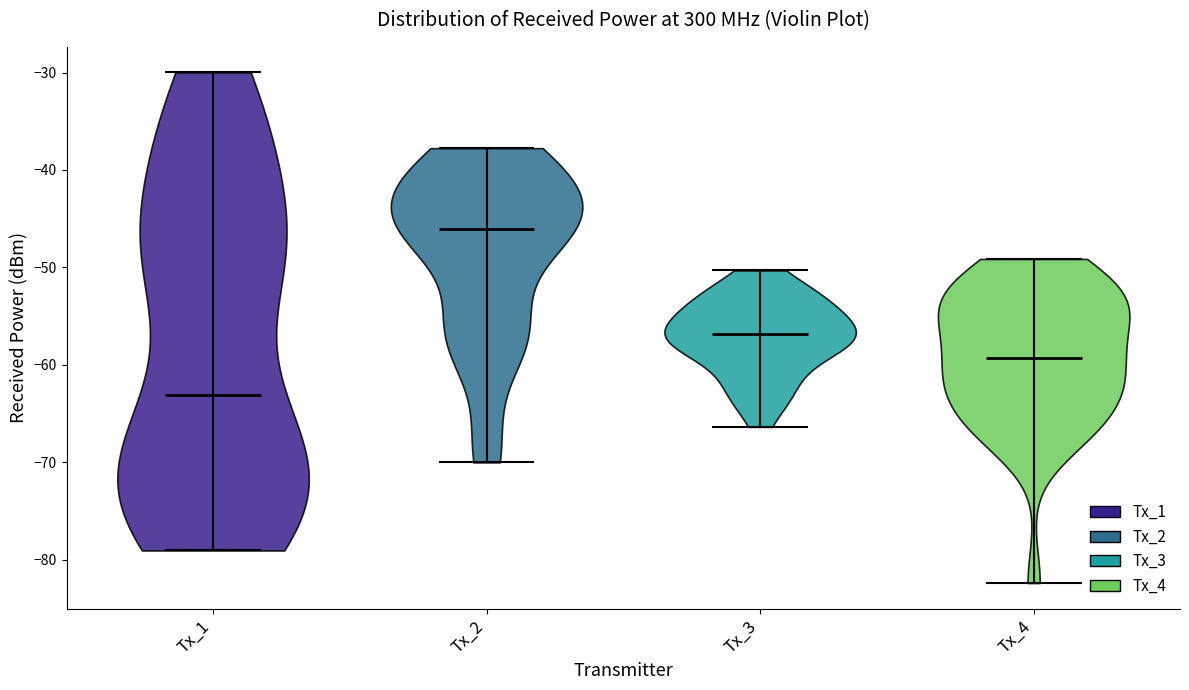

Reading left to right, read every violin against the y-axis: where its median line is, and the lowest and highest points it reaches. The values are not printed on the chart, so give them approximately, as read against the axis.

Tx_1: median line -63, lowest point -79, highest point -30
Tx_2: median line -46, lowest point -70, highest point -38
Tx_3: median line -57, lowest point -66, highest point -50
Tx_4: median line -59, lowest point -82, highest point -49